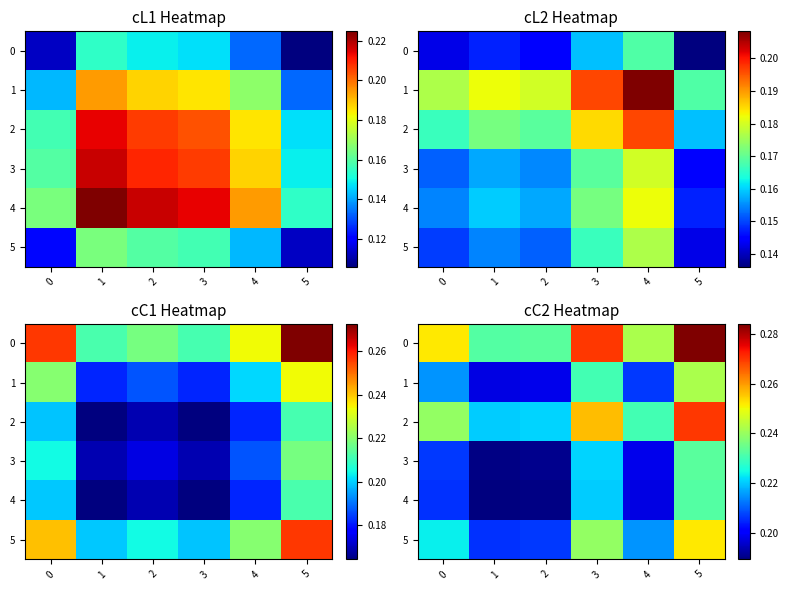

Read the 3 value at 0.

0.2